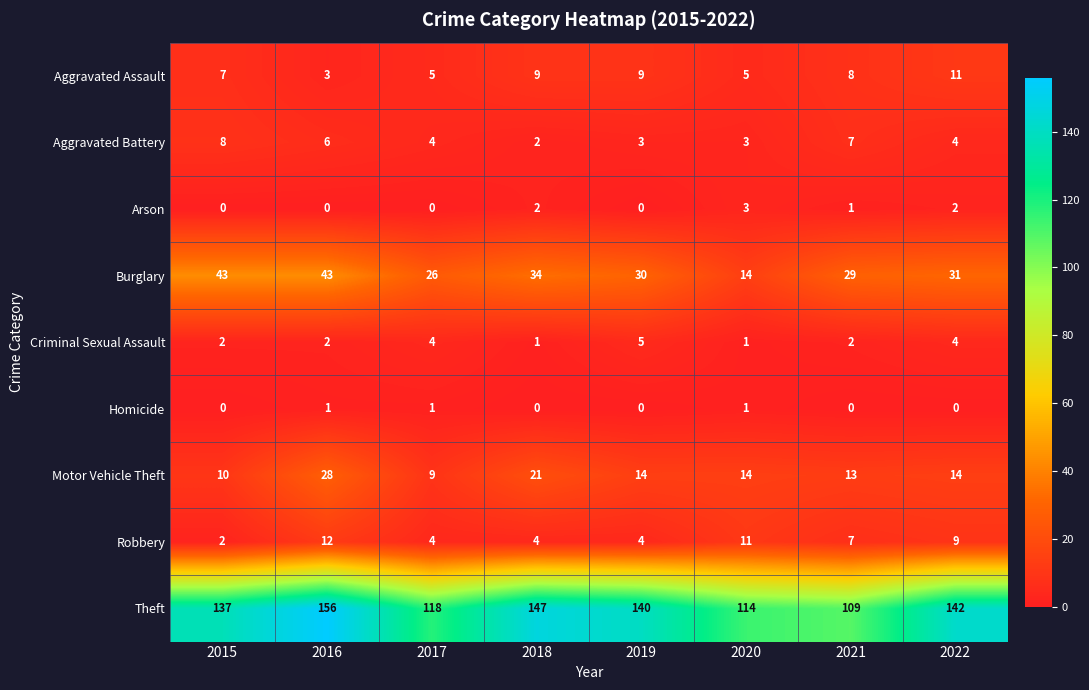

What is the average value of the Theft series?

133